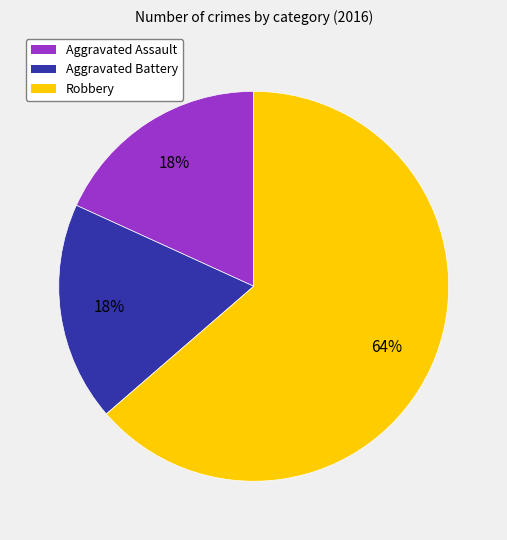

To the nearest percent, what is the average slice percentage?

33%